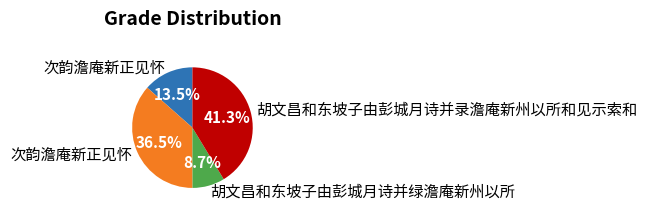

How many segments does this pie chart have?

4